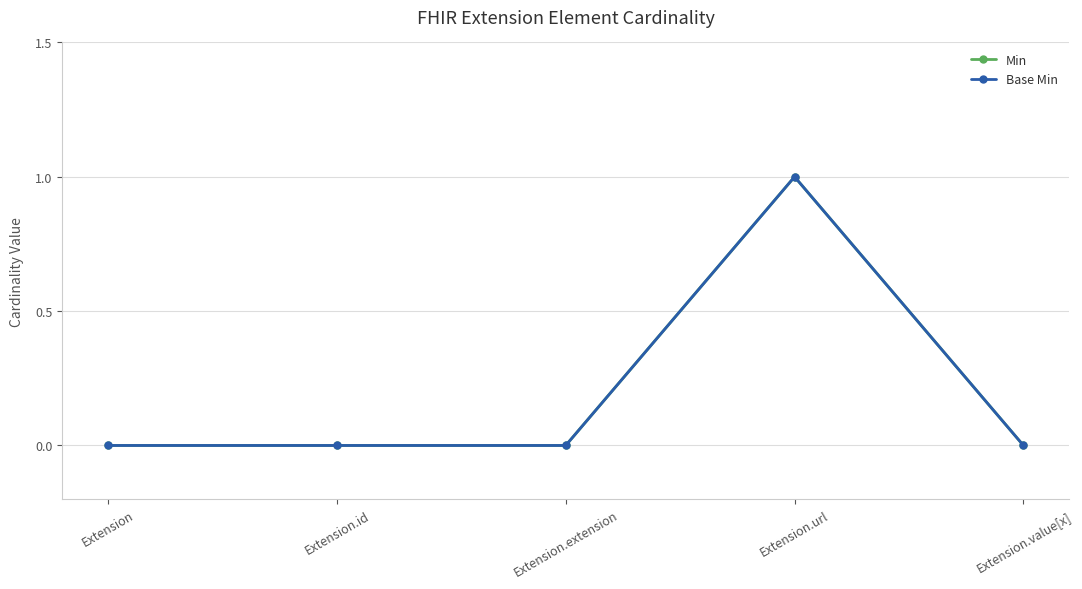

Is this an area chart (filled region under the line)?

No